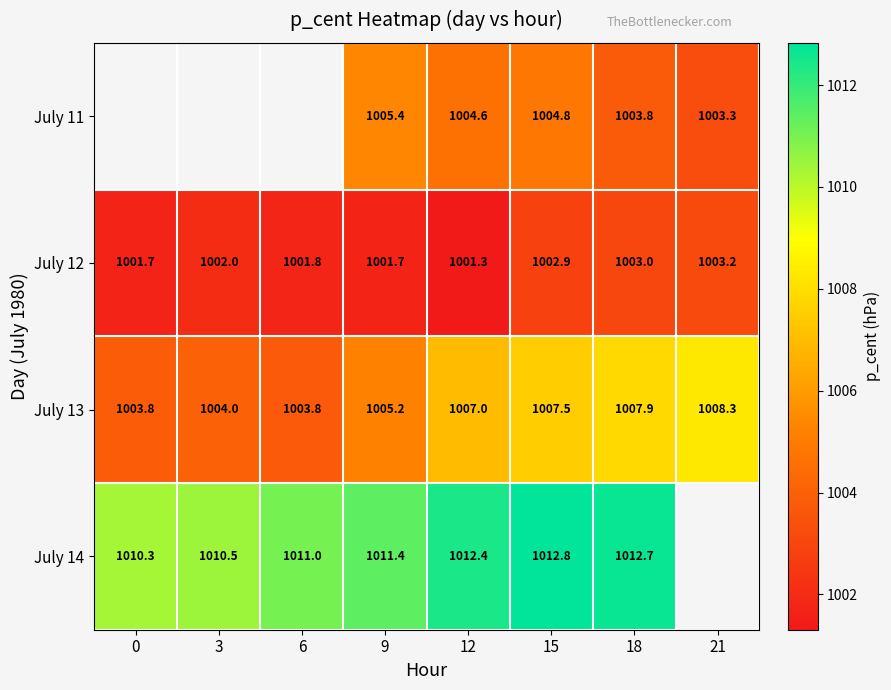

True or false: July 13 has a value of 601.6 at 21.

False